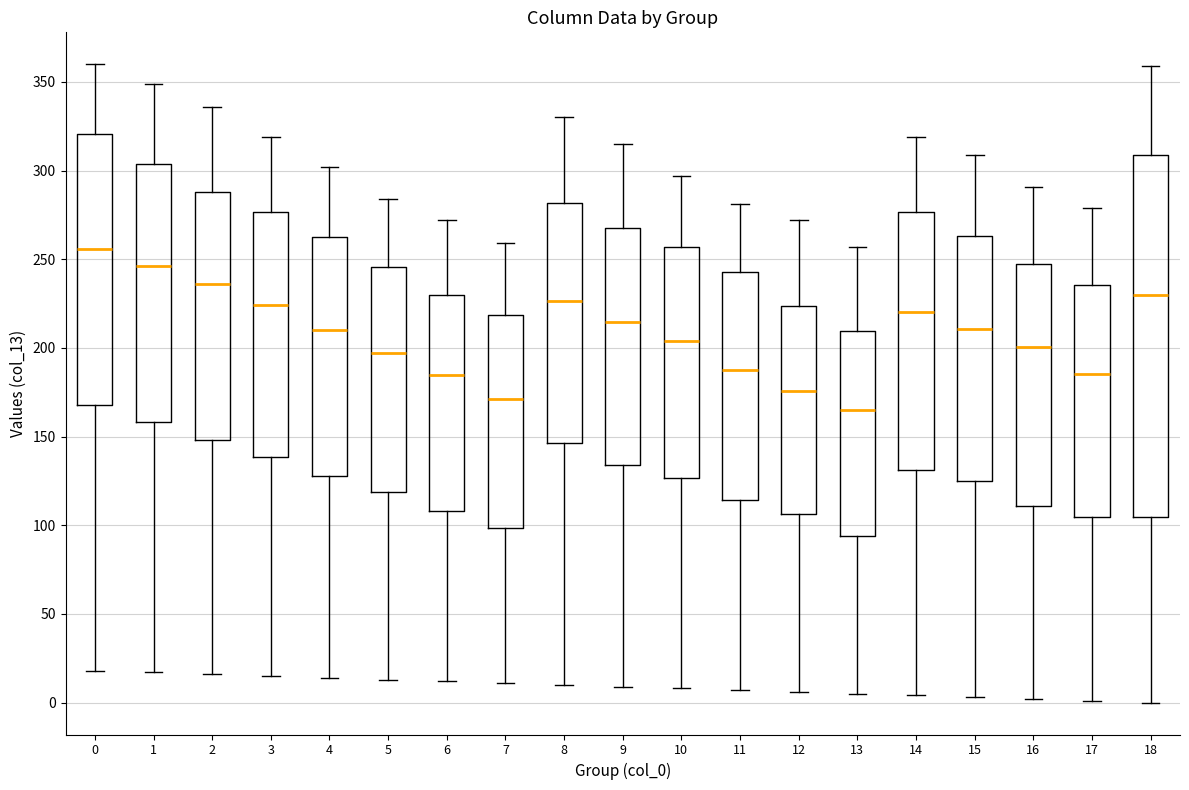

Reading left to right, transcribe this box plot: for each box, give where its median line is, the range the box spans, and where its two whiskers end, as read against the y-axis. The values are not printed on the chart, so give them approximately, as read against the axis.

0: median 255, box 170 to 320, whiskers 20 to 360
1: median 245, box 160 to 305, whiskers 15 to 350
2: median 235, box 150 to 290, whiskers 15 to 335
3: median 225, box 140 to 275, whiskers 15 to 320
4: median 210, box 130 to 265, whiskers 15 to 300
5: median 195, box 120 to 245, whiskers 15 to 285
6: median 185, box 110 to 230, whiskers 10 to 270
7: median 170, box 100 to 220, whiskers 10 to 260
8: median 225, box 145 to 280, whiskers 10 to 330
9: median 215, box 135 to 270, whiskers 10 to 315
10: median 205, box 125 to 255, whiskers 10 to 295
11: median 190, box 115 to 245, whiskers 5 to 280
12: median 175, box 105 to 225, whiskers 5 to 270
13: median 165, box 95 to 210, whiskers 5 to 255
14: median 220, box 130 to 275, whiskers 5 to 320
15: median 210, box 125 to 265, whiskers 5 to 310
16: median 200, box 110 to 245, whiskers 0 to 290
17: median 185, box 105 to 235, whiskers 0 to 280
18: median 230, box 105 to 310, whiskers 0 to 360